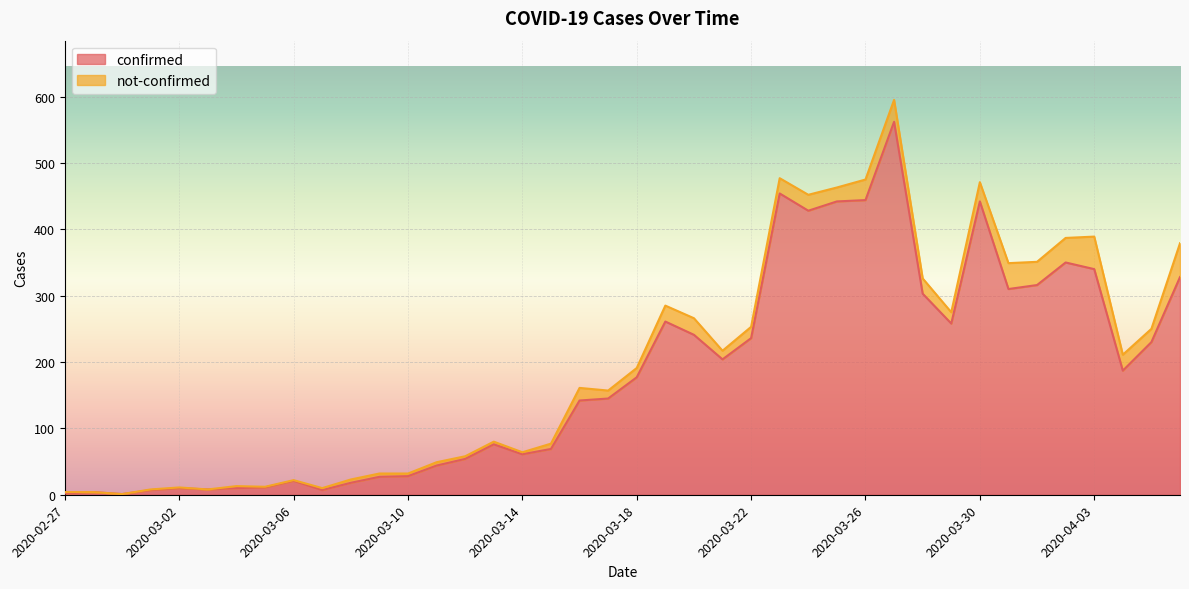

What is the difference between the maximum and minimum values?

561